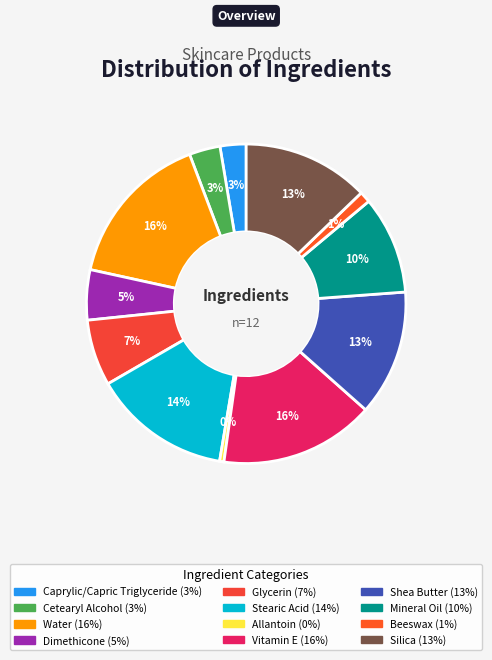

Count the number of slices in the pie.

12